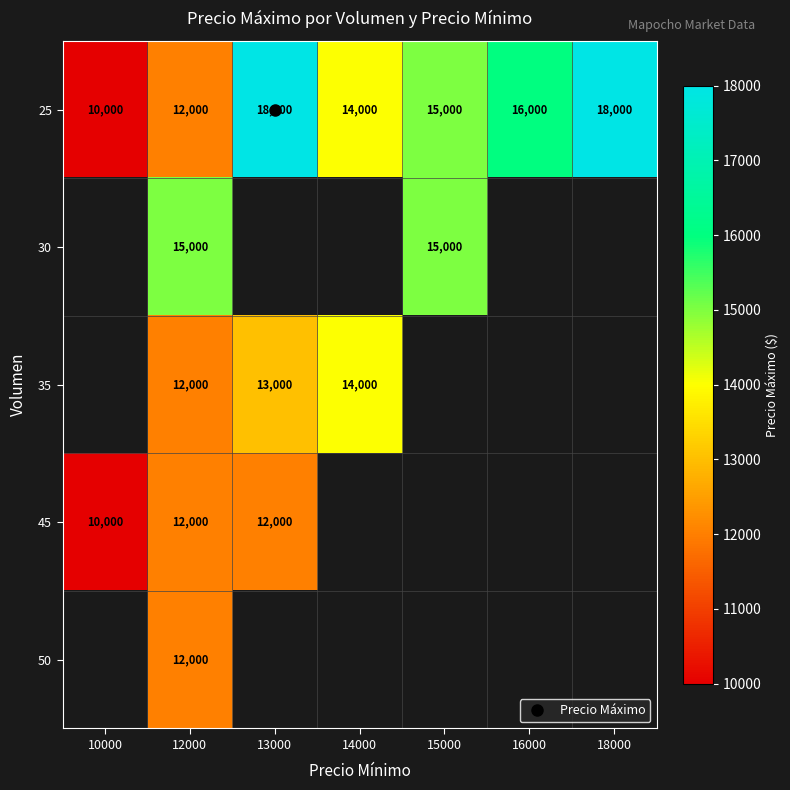

Between 13000 and 16000, which is larger?

13000